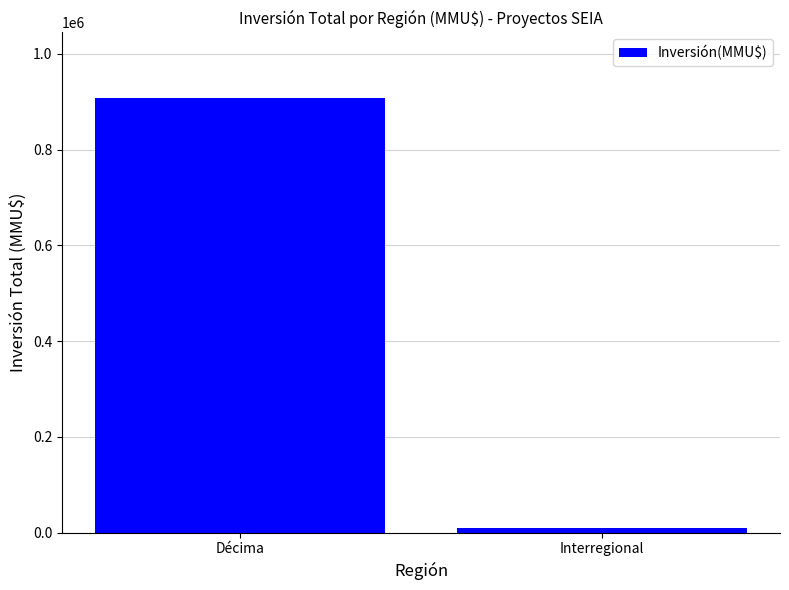

How many bars are there in total?

2